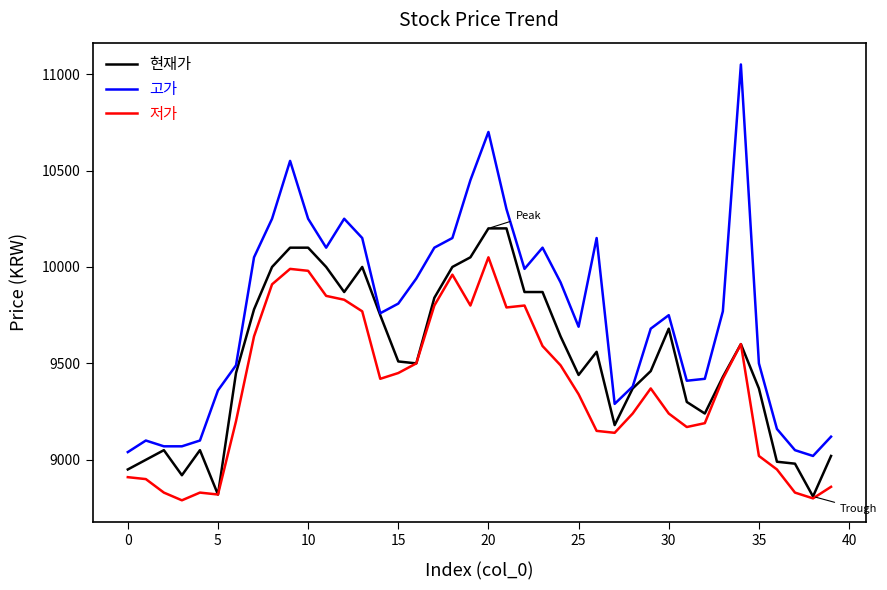

Which series has the largest total across all categories?

고가